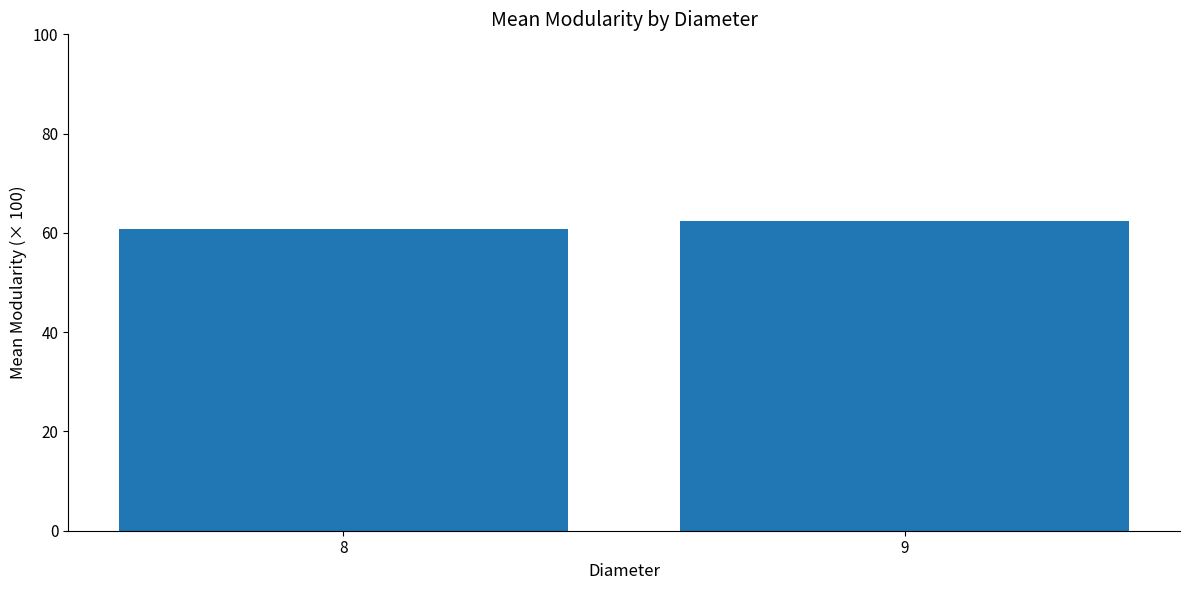

How many bars are there in total?

2